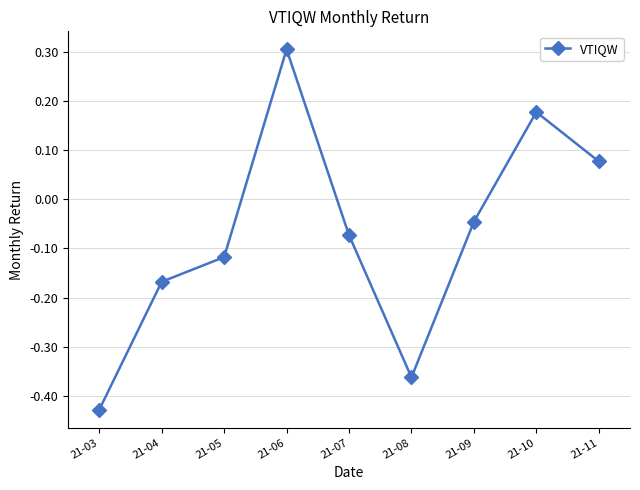

List the labels in order of value, largest first.

21-06, 21-10, 21-11, 21-09, 21-07, 21-05, 21-04, 21-08, 21-03